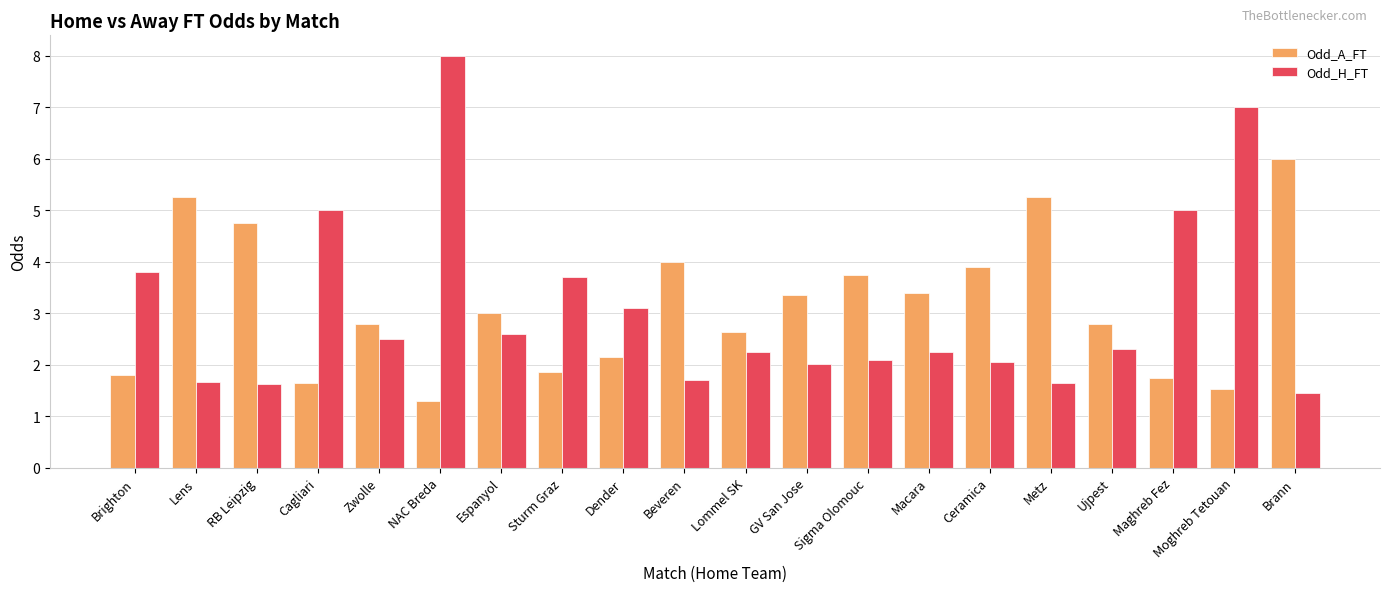

At which category is the sum across all series the highest?

NAC Breda